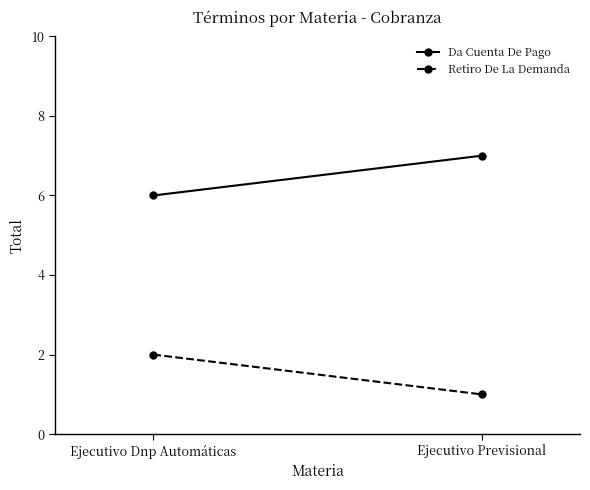

Is the value of Retiro De La Demanda at Ejecutivo Previsional greater than the value of Da Cuenta De Pago at Ejecutivo Dnp Automáticas?

No